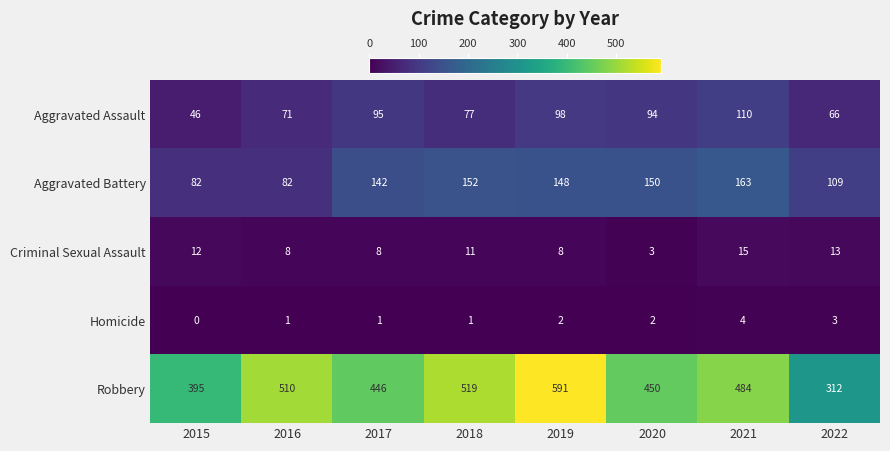

Rank the series at 2016 from lowest to highest value.

Homicide, Criminal Sexual Assault, Aggravated Assault, Aggravated Battery, Robbery